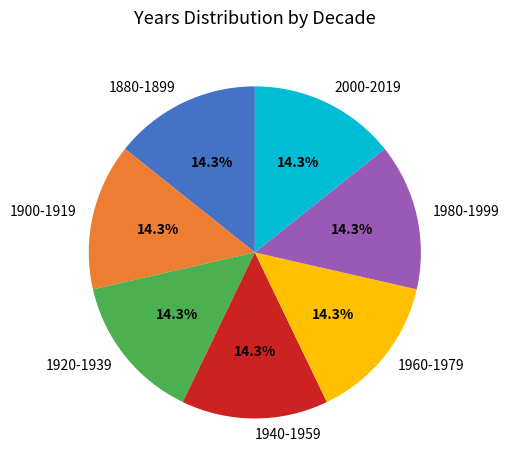

Does 1960-1979 account for over 50% of the chart?

No